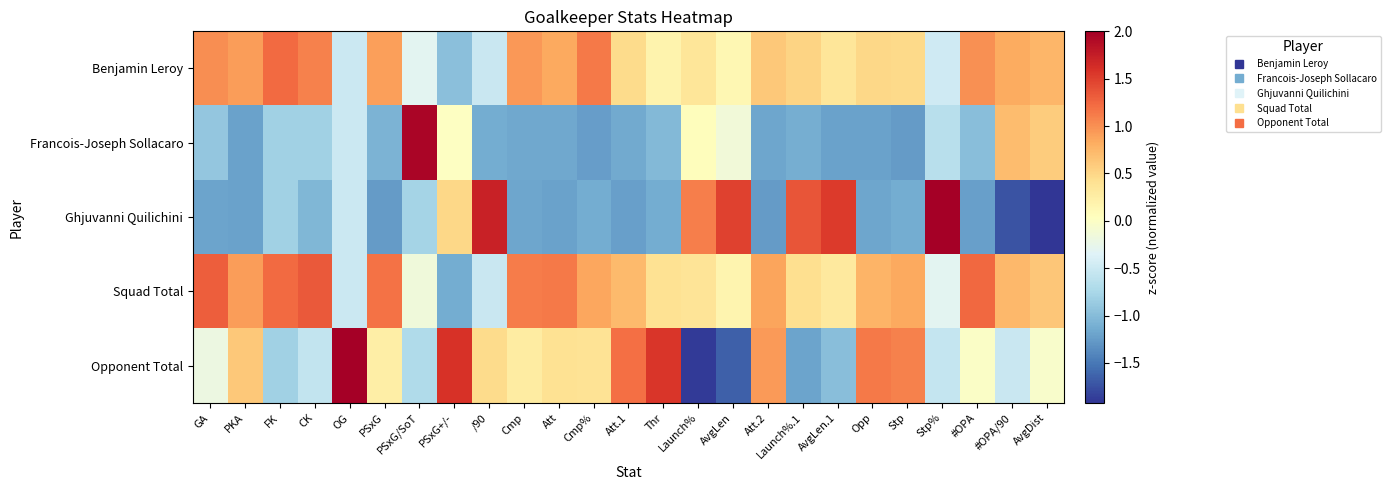

Between Cmp and #OPA, which series saw the biggest shift?

Opponent Total